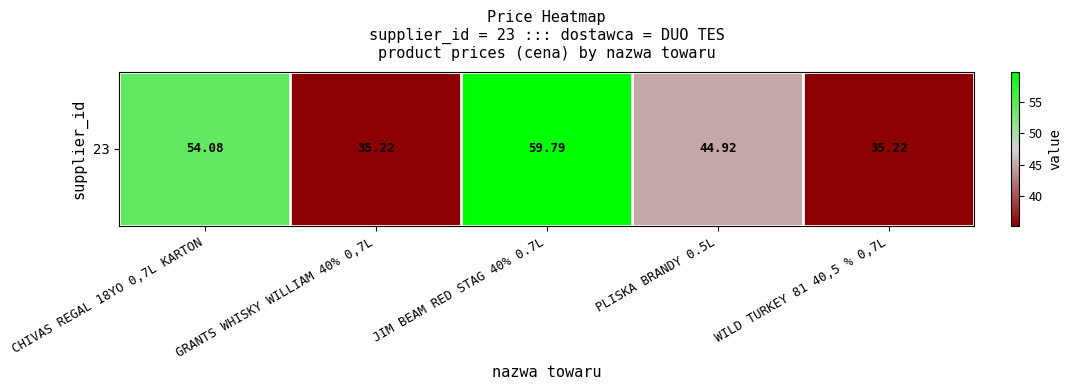

The value at PLISKA BRANDY 0.5L is 44.9. True or false?

True